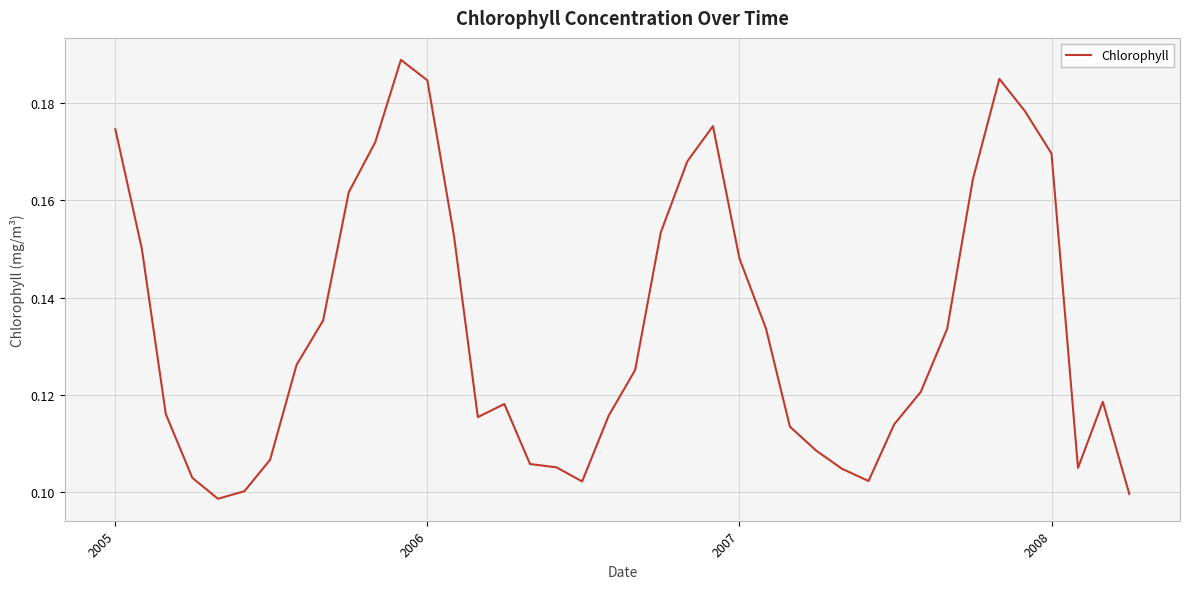

Does the chart display data point markers on the line(s)?

No